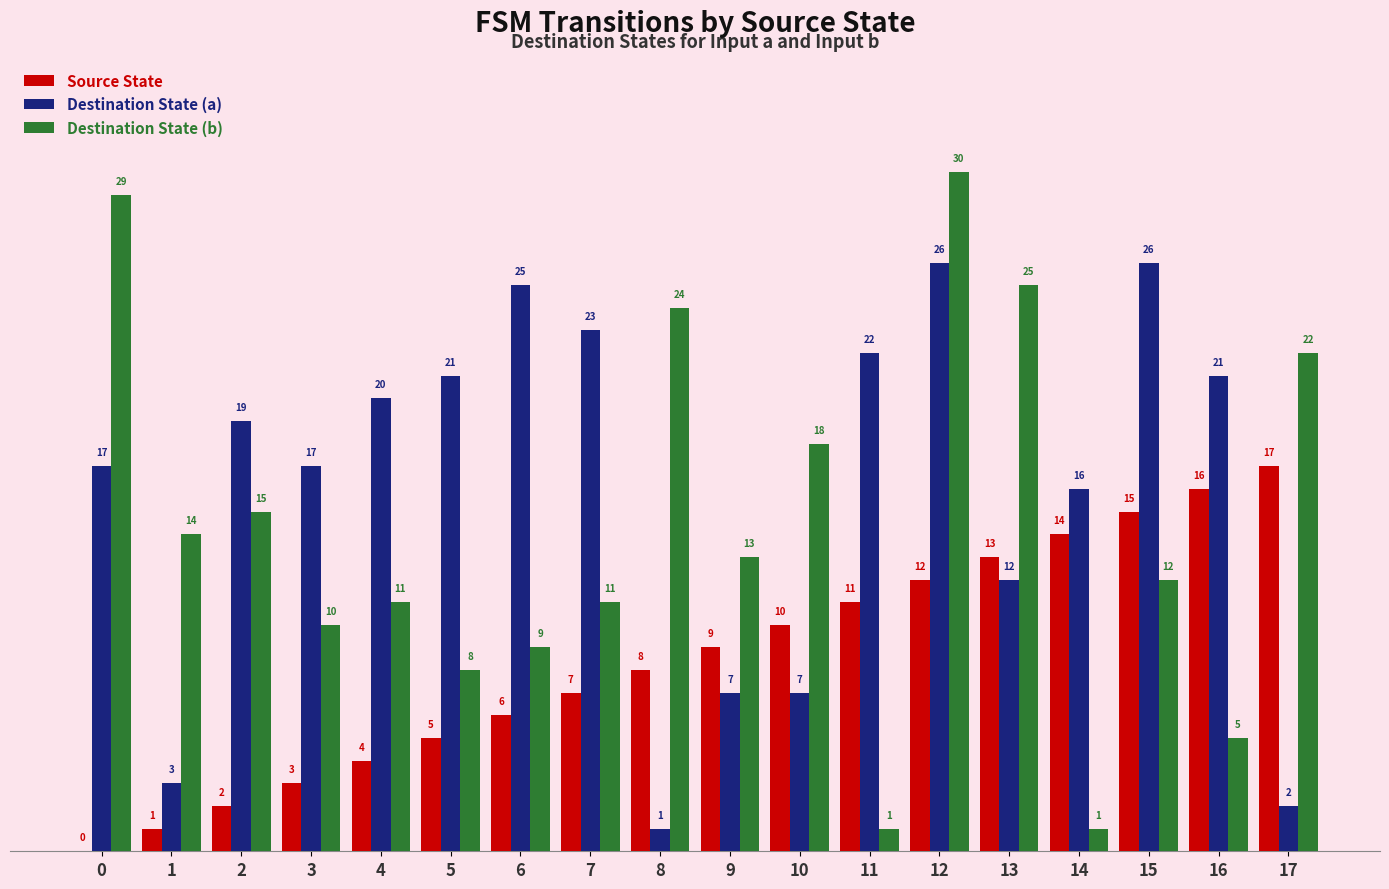

Between 5 and 10, which series saw the biggest shift?

Destination State (a)